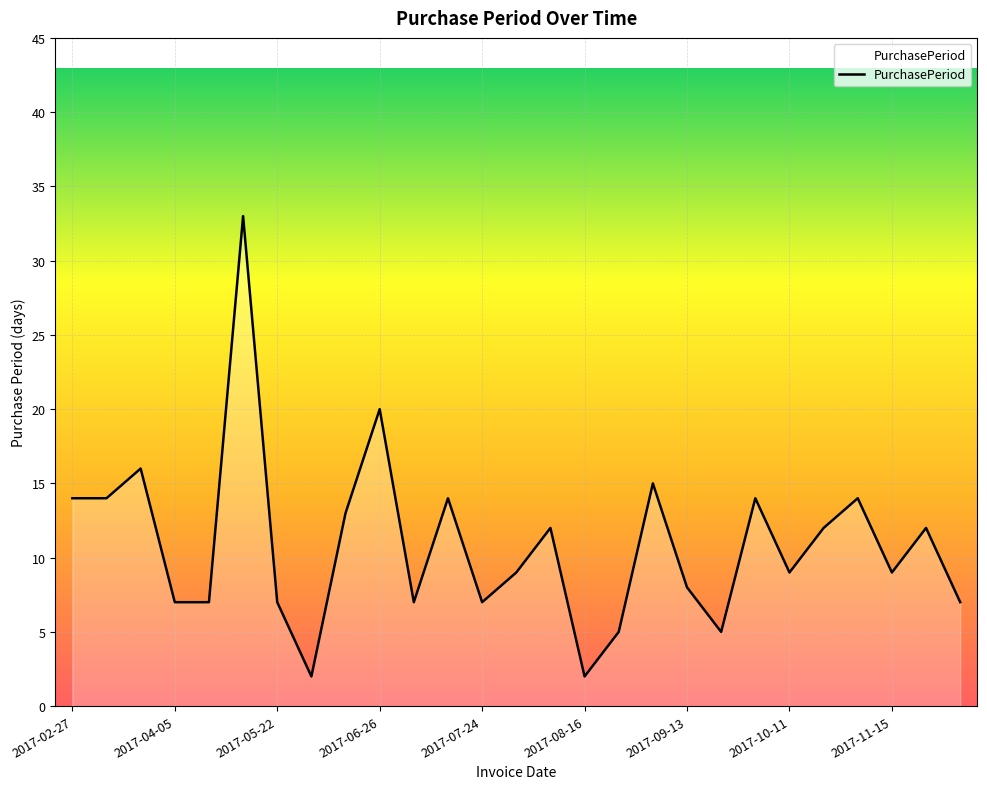

What is the greatest value displayed?

33